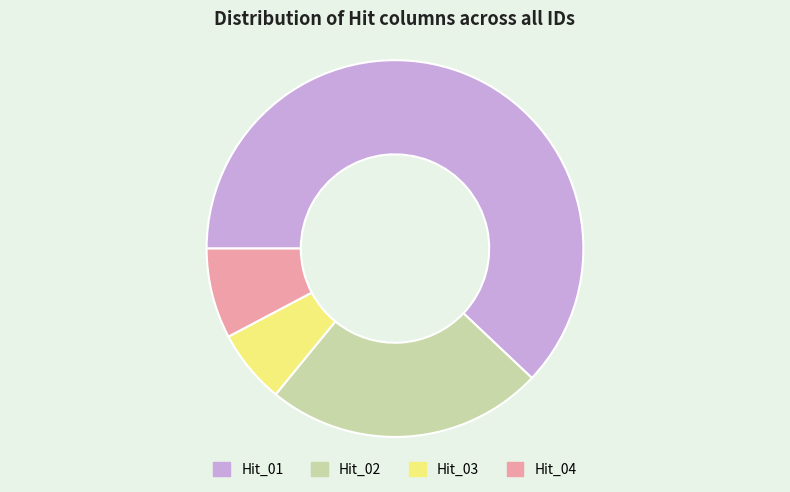

Is there any slice that represents more than half of the pie?

Yes